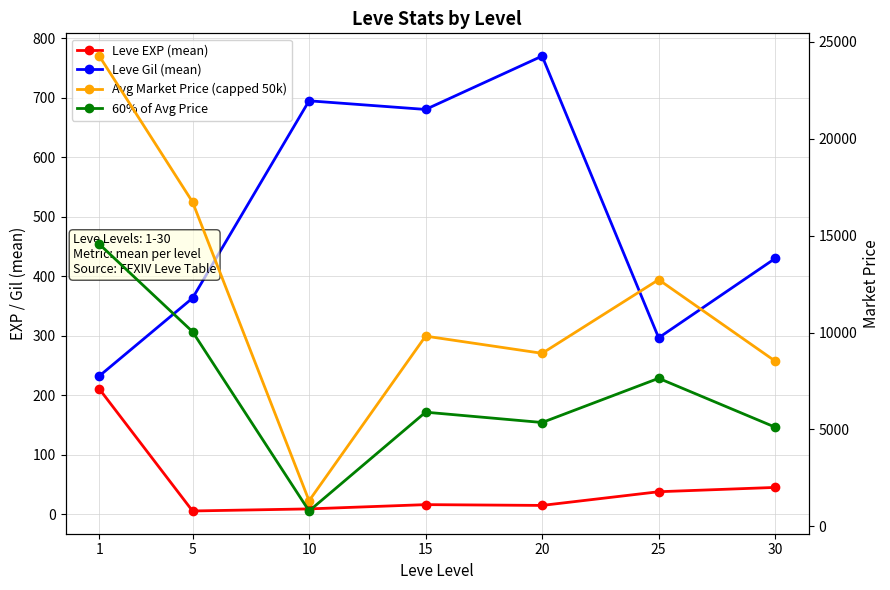

How many values in the Avg Market Price (capped 50k) series exceed 9814?

4